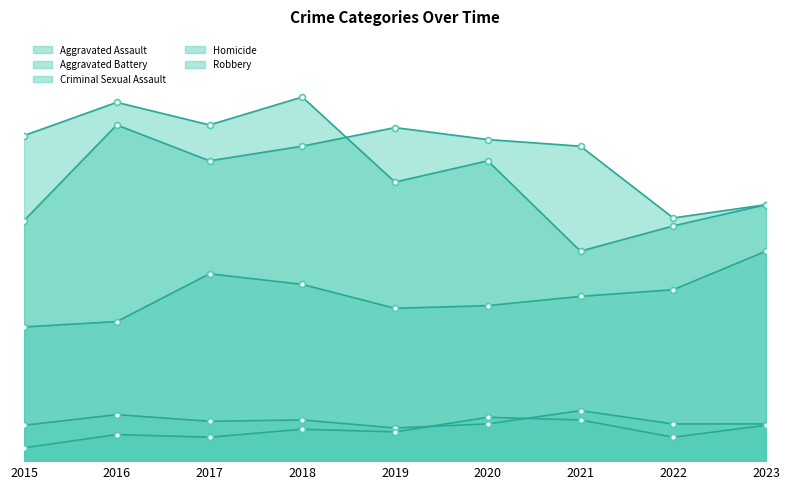

At how many categories does at least one series exceed 198?

7